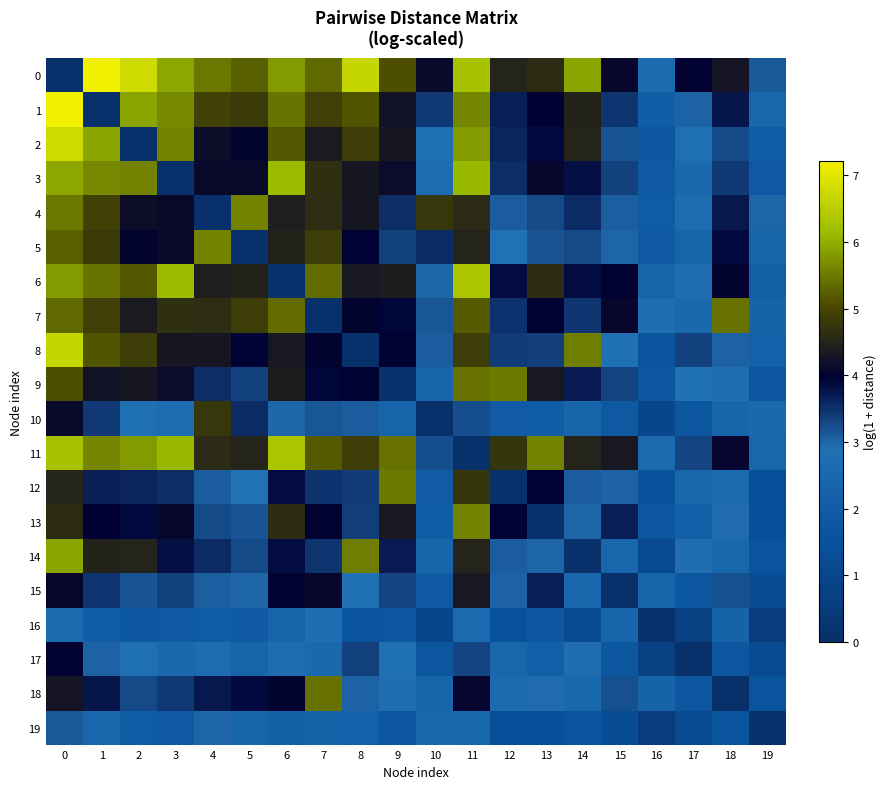

Reading right to left, list all the values displayed in this chart.

0: 19=3.1	18=4.3	17=4.0	16=2.6	15=4.1	14=5.9	13=4.6	12=4.5	11=6.3	10=4.1	9=5.1	8=6.7	7=5.3	6=5.8	5=5.2	4=5.5	3=5.9	2=6.8	1=7.2	0=0.0
1: 19=2.4	18=3.7	17=3.0	16=2.1	15=3.5	14=4.5	13=4.0	12=3.7	11=5.6	10=3.4	9=4.2	8=5.1	7=4.9	6=5.5	5=4.8	4=4.9	3=5.6	2=5.9	1=0.0	0=7.2
2: 19=1.9	18=3.2	17=2.8	16=1.7	15=3.2	14=4.5	13=3.9	12=3.6	11=5.8	10=2.8	9=4.3	8=4.9	7=4.3	6=5.2	5=4.0	4=4.2	3=5.6	2=0.0	1=5.9	0=6.8
3: 19=1.8	18=3.4	17=2.5	16=1.8	15=3.3	14=3.8	13=4.1	12=3.5	11=6.1	10=2.7	9=4.1	8=4.3	7=4.7	6=6.1	5=4.1	4=4.1	3=0.0	2=5.6	1=5.6	0=5.9
4: 19=3.0	18=3.7	17=2.7	16=2.0	15=3.1	14=3.6	13=3.3	12=3.1	11=4.6	10=4.8	9=3.5	8=4.3	7=4.6	6=4.4	5=5.6	4=0.0	3=4.1	2=4.2	1=4.9	0=5.5
5: 19=2.3	18=3.9	17=2.3	16=1.9	15=3.0	14=3.2	13=3.2	12=2.9	11=4.5	10=3.6	9=3.3	8=3.9	7=4.9	6=4.5	5=0.0	4=5.6	3=4.1	2=4.0	1=4.8	0=5.2
6: 19=2.1	18=4.0	17=2.7	16=2.3	15=4.0	14=3.8	13=4.6	12=3.8	11=6.3	10=3.0	9=4.4	8=4.3	7=5.4	6=0.0	5=4.5	4=4.4	3=6.1	2=5.2	1=5.5	0=5.8
7: 19=2.3	18=5.4	17=2.5	16=2.8	15=4.1	14=3.4	13=4.0	12=3.5	11=5.2	10=3.1	9=3.9	8=4.0	7=0.0	6=5.4	5=4.9	4=4.6	3=4.7	2=4.3	1=4.9	0=5.3
8: 19=2.2	18=3.0	17=3.3	16=1.6	15=2.9	14=5.5	13=3.4	12=3.4	11=4.9	10=3.1	9=4.0	8=0.0	7=4.0	6=4.3	5=3.9	4=4.3	3=4.3	2=4.9	1=5.1	0=6.7
9: 19=1.7	18=2.9	17=2.9	16=1.7	15=3.3	14=3.7	13=4.3	12=5.5	11=5.4	10=2.3	9=0.0	8=4.0	7=3.9	6=4.4	5=3.3	4=3.5	3=4.1	2=4.3	1=4.2	0=5.1
10: 19=2.5	18=2.3	17=1.7	16=1.0	15=1.8	14=2.4	13=2.0	12=1.9	11=3.2	10=0.0	9=2.3	8=3.1	7=3.1	6=3.0	5=3.6	4=4.8	3=2.7	2=2.8	1=3.4	0=4.1
11: 19=2.4	18=4.0	17=3.3	16=2.6	15=4.3	14=4.5	13=5.6	12=4.8	11=0.0	10=3.2	9=5.4	8=4.9	7=5.2	6=6.3	5=4.5	4=4.6	3=6.1	2=5.8	1=5.6	0=6.3
12: 19=1.3	18=2.6	17=2.4	16=1.5	15=3.0	14=3.1	13=3.9	12=0.0	11=4.8	10=1.9	9=5.5	8=3.4	7=3.5	6=3.8	5=2.9	4=3.1	3=3.5	2=3.6	1=3.7	0=4.5
13: 19=1.4	18=2.9	17=2.1	16=1.7	15=3.7	14=3.0	13=0.0	12=3.9	11=5.6	10=2.0	9=4.3	8=3.4	7=4.0	6=4.6	5=3.2	4=3.3	3=4.1	2=3.9	1=4.0	0=4.6
14: 19=1.6	18=2.5	17=2.9	16=1.2	15=2.4	14=0.0	13=3.0	12=3.1	11=4.5	10=2.4	9=3.7	8=5.5	7=3.4	6=3.8	5=3.2	4=3.6	3=3.8	2=4.5	1=4.5	0=5.9
15: 19=1.2	18=3.2	17=1.7	16=2.4	15=0.0	14=2.4	13=3.7	12=3.0	11=4.3	10=1.8	9=3.3	8=2.9	7=4.1	6=4.0	5=3.0	4=3.1	3=3.3	2=3.2	1=3.5	0=4.1
16: 19=0.6	18=2.3	17=0.7	16=0.0	15=2.4	14=1.2	13=1.7	12=1.5	11=2.6	10=1.0	9=1.7	8=1.6	7=2.8	6=2.3	5=1.9	4=2.0	3=1.8	2=1.7	1=2.1	0=2.6
17: 19=1.2	18=1.7	17=0.0	16=0.7	15=1.7	14=2.9	13=2.1	12=2.4	11=3.3	10=1.7	9=2.9	8=3.3	7=2.5	6=2.7	5=2.3	4=2.7	3=2.5	2=2.8	1=3.0	0=4.0
18: 19=1.6	18=0.0	17=1.7	16=2.3	15=3.2	14=2.5	13=2.9	12=2.6	11=4.0	10=2.3	9=2.9	8=3.0	7=5.4	6=4.0	5=3.9	4=3.7	3=3.4	2=3.2	1=3.7	0=4.3
19: 19=0.0	18=1.6	17=1.2	16=0.6	15=1.2	14=1.6	13=1.4	12=1.3	11=2.4	10=2.5	9=1.7	8=2.2	7=2.3	6=2.1	5=2.3	4=3.0	3=1.8	2=1.9	1=2.4	0=3.1